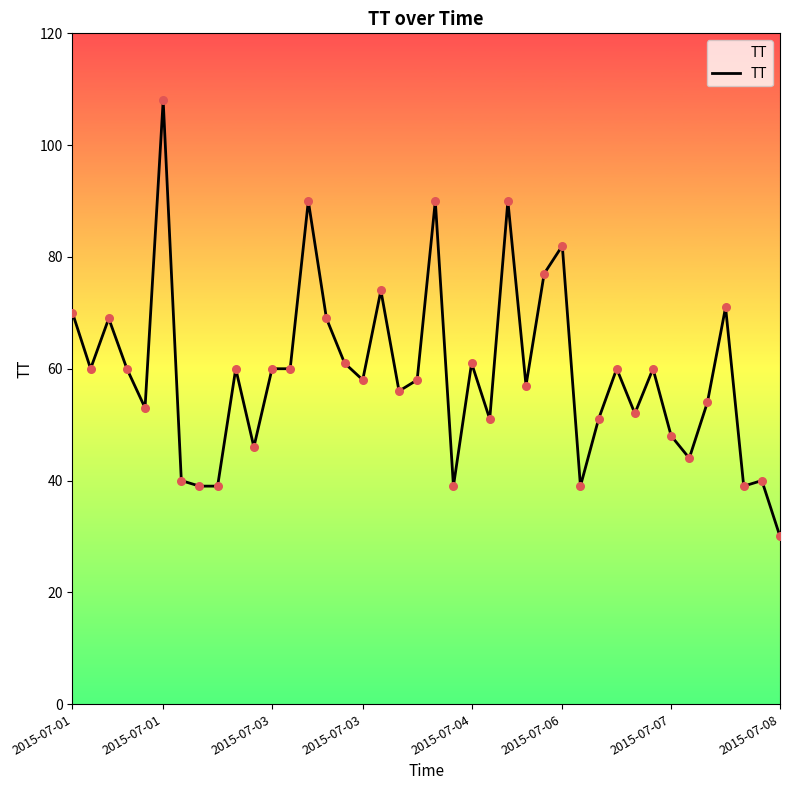

What is the greatest value displayed?

108